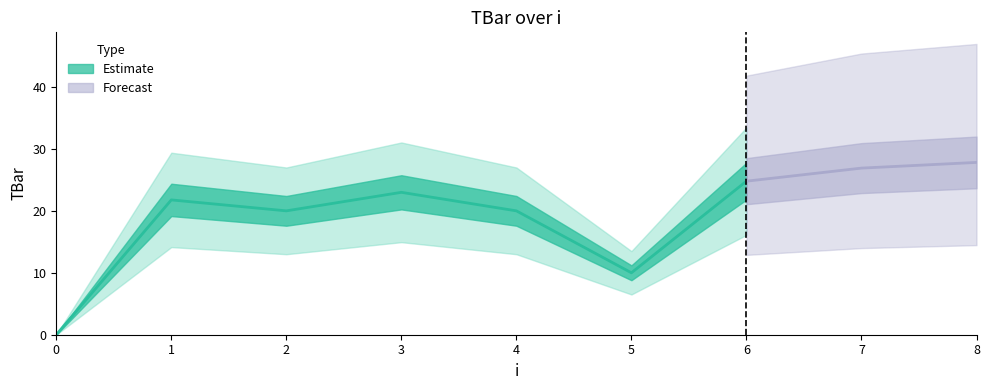

What is the sum of all values?

174.3